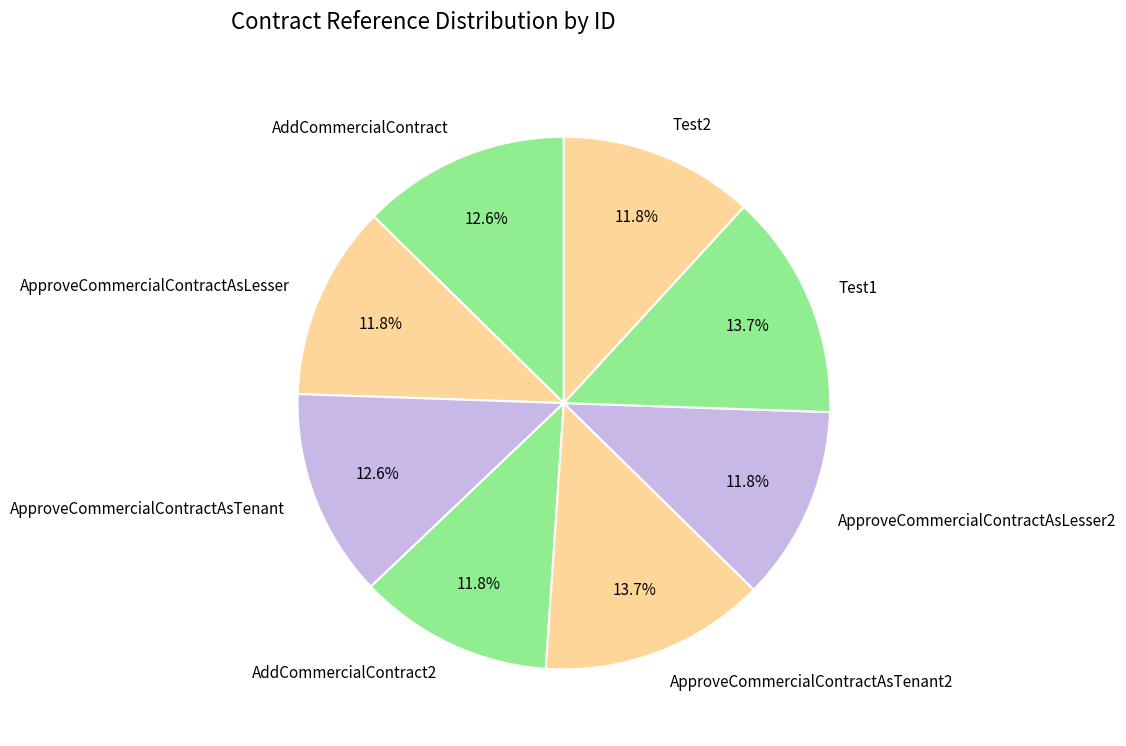

Approximately how many times larger is the value at AddCommercialContract compared to AddCommercialContract2?

1.1